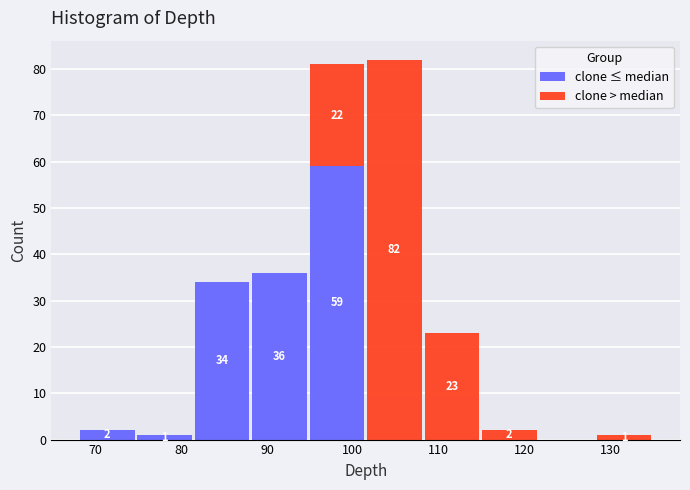

Which range on the x-axis has the tallest stacked bar (by total height)?

101.5 to 108.2